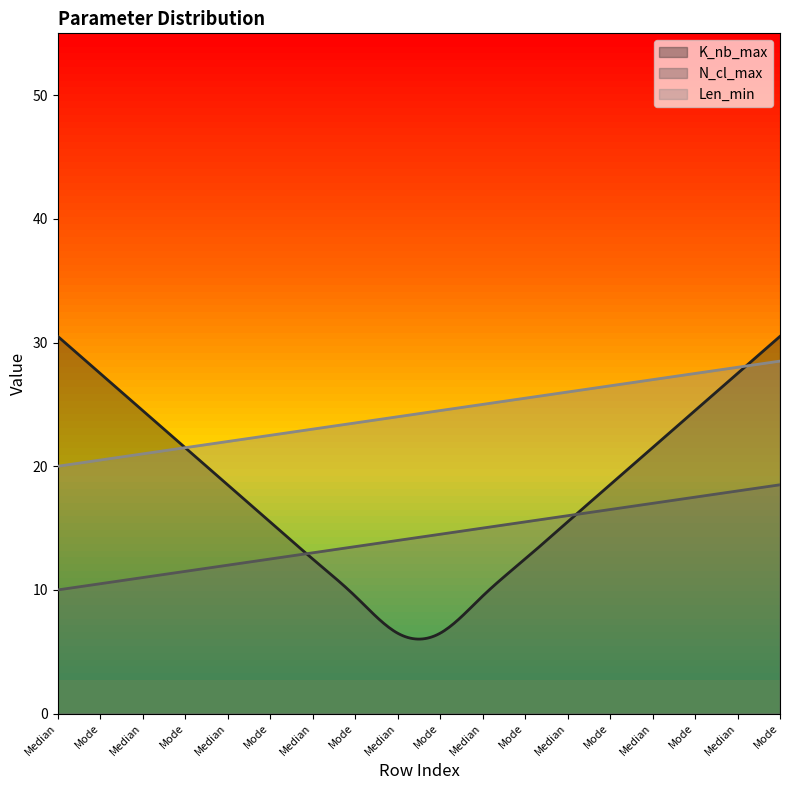

True or false: K_nb_max and Len_min cross at least once.

True